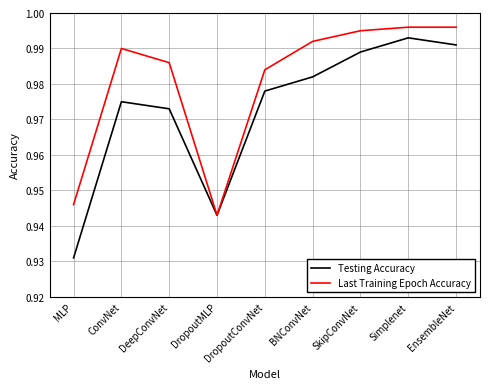

The value of Last Training Epoch Accuracy at DropoutMLP is 0.4. True or false?

False